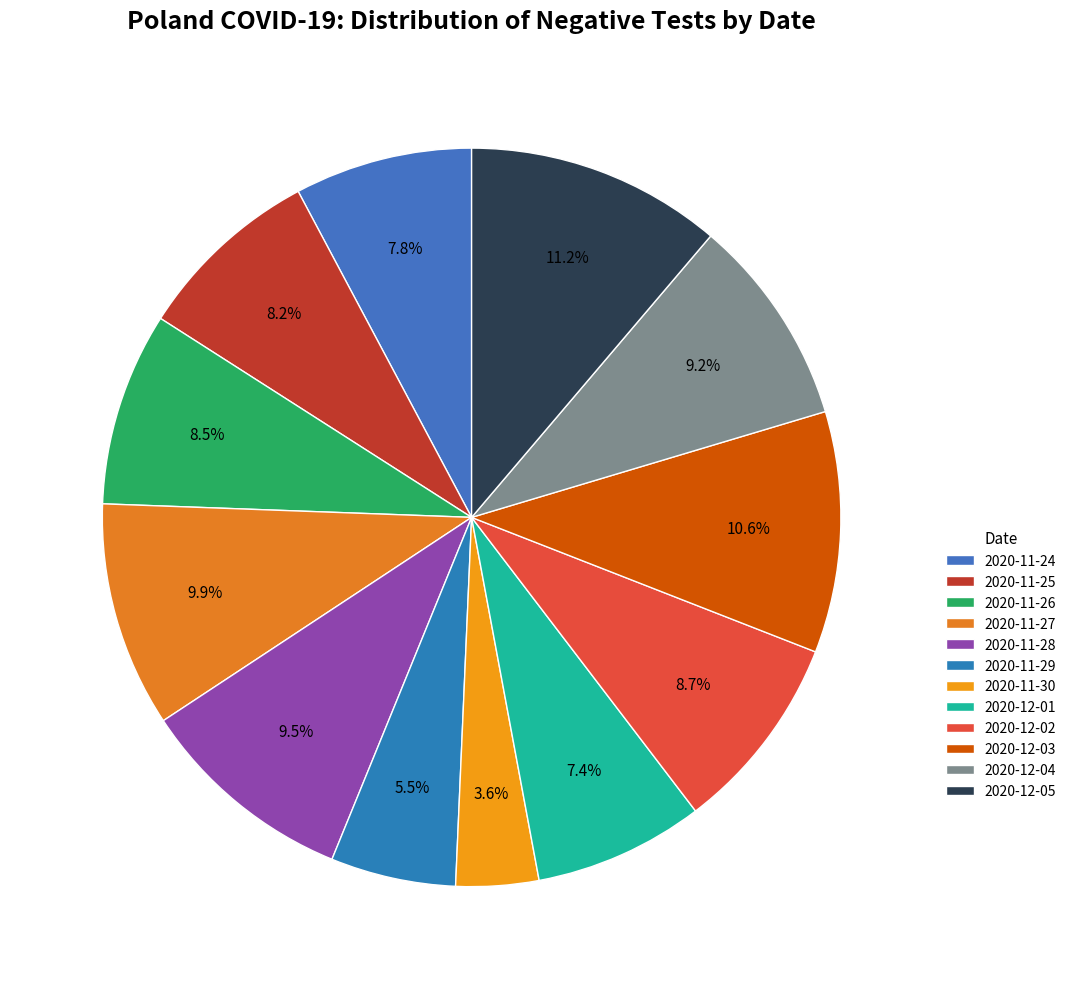

What is the largest slice in the pie chart?

2020-12-05